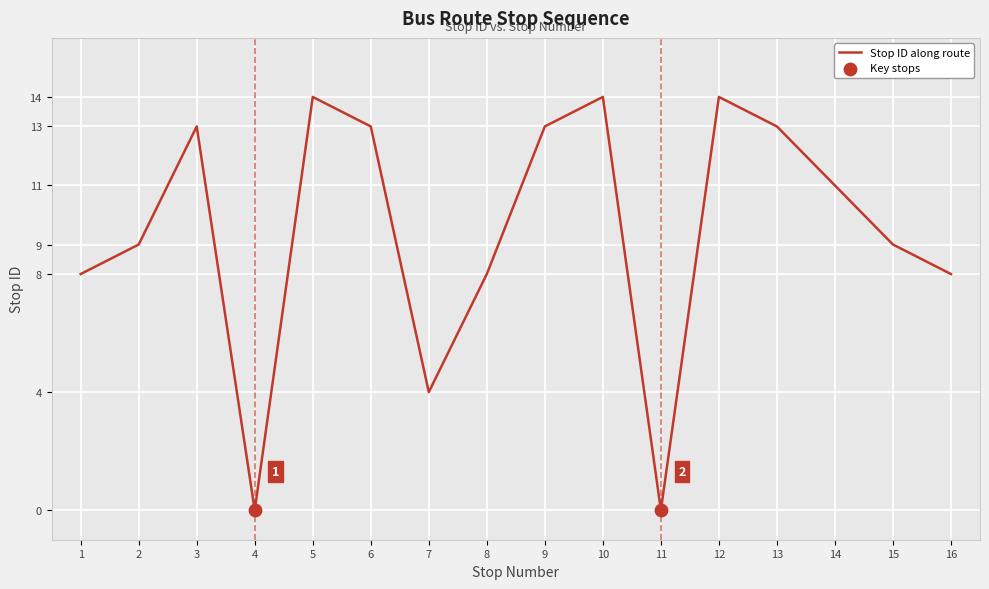

What is the change in value from 1 to 6?

+5